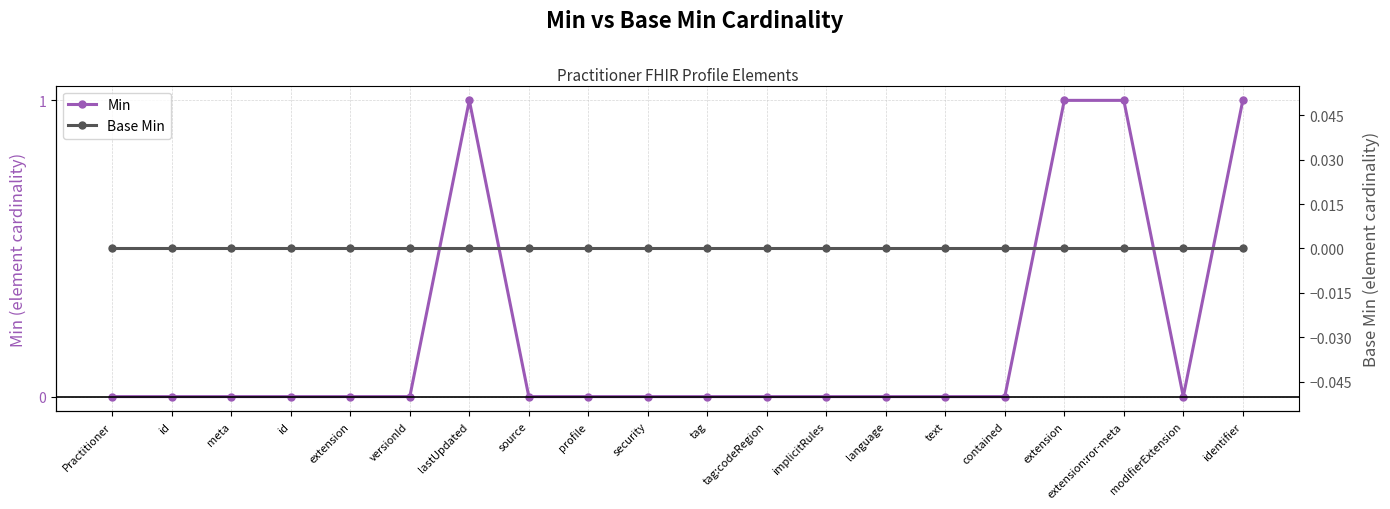

Reading left to right, what are all the values shown in this chart?

Min: Practitioner=0	id=0	meta=0	id=0	extension=0	versionId=0	lastUpdated=1	source=0	profile=0	security=0	tag=0	tag:codeRegion=0	implicitRules=0	language=0	text=0	contained=0	extension=1	extension:ror-meta=1	modifierExtension=0	identifier=1
Base Min: Practitioner=0	id=0	meta=0	id=0	extension=0	versionId=0	lastUpdated=0	source=0	profile=0	security=0	tag=0	tag:codeRegion=0	implicitRules=0	language=0	text=0	contained=0	extension=0	extension:ror-meta=0	modifierExtension=0	identifier=0